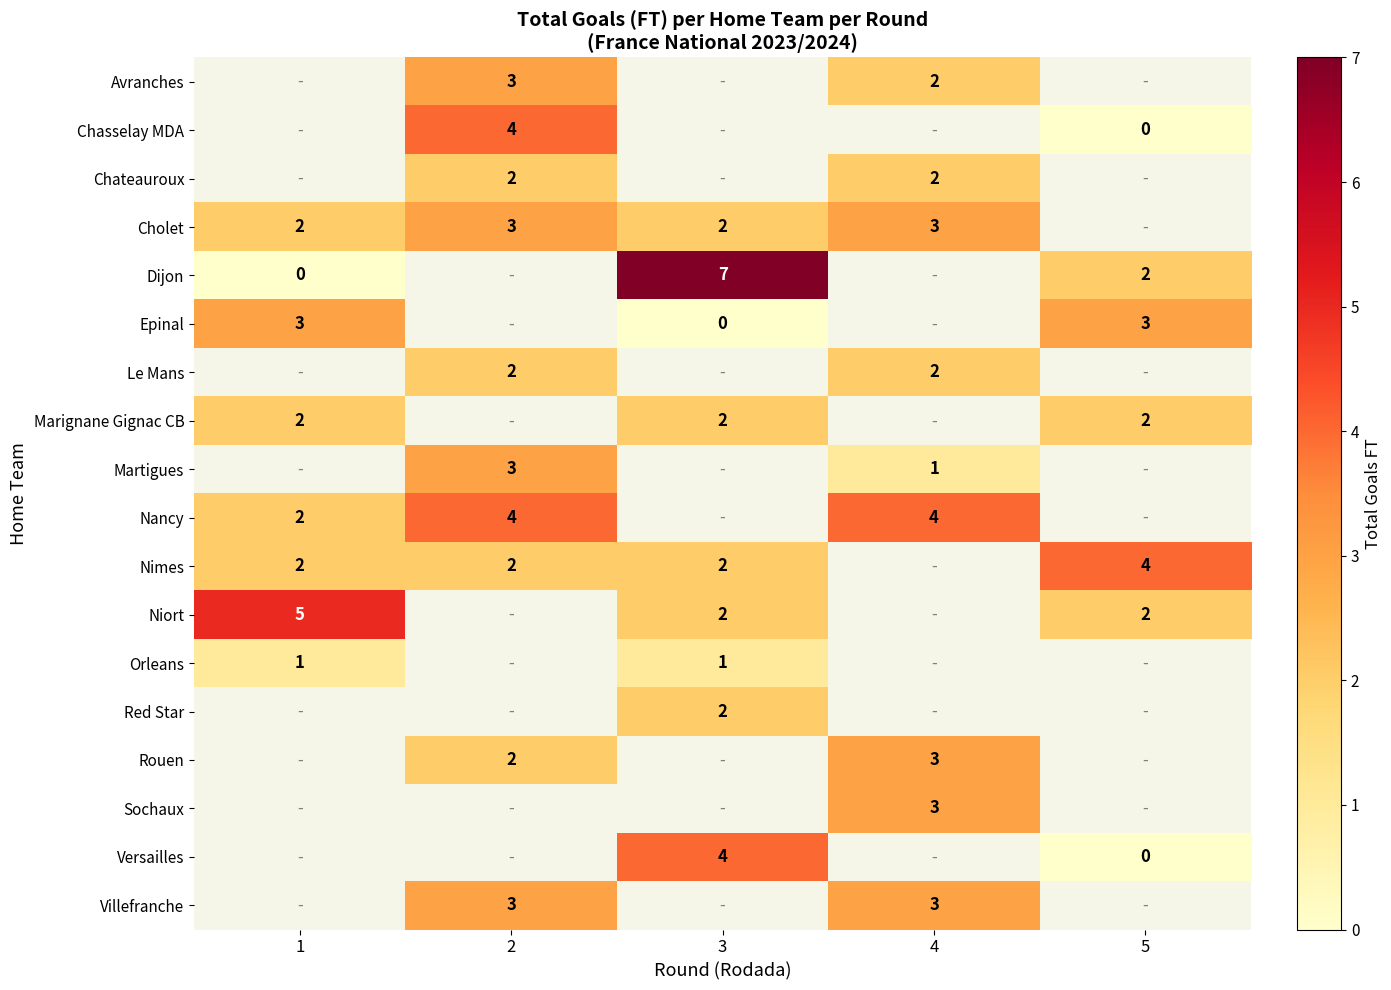

True or false: Nimes has a value of 1.1 at 3.

False